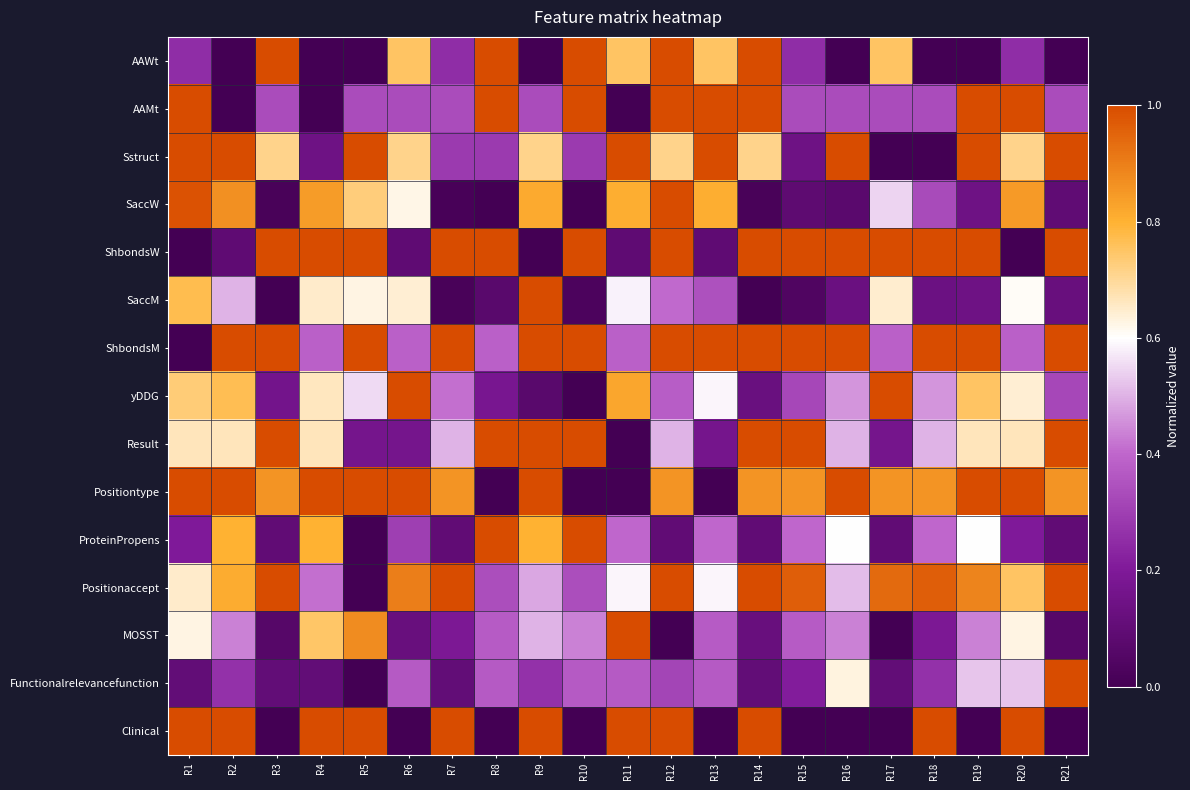

Reading left to right, list all the values displayed in this chart.

AAWt: R1=0.2	R2=0.0	R3=1.0	R4=0.0	R5=0.0	R6=0.8	R7=0.2	R8=1.0	R9=0.0	R10=1.0	R11=0.8	R12=1.0	R13=0.8	R14=1.0	R15=0.2	R16=0.0	R17=0.8	R18=0.0	R19=0.0	R20=0.2	R21=0.0
AAMt: R1=1.0	R2=0.0	R3=0.3	R4=0.0	R5=0.3	R6=0.3	R7=0.3	R8=1.0	R9=0.3	R10=1.0	R11=0.0	R12=1.0	R13=1.0	R14=1.0	R15=0.3	R16=0.3	R17=0.3	R18=0.3	R19=1.0	R20=1.0	R21=0.3
Sstruct: R1=1.0	R2=1.0	R3=0.7	R4=0.1	R5=1.0	R6=0.7	R7=0.3	R8=0.3	R9=0.7	R10=0.3	R11=1.0	R12=0.7	R13=1.0	R14=0.7	R15=0.1	R16=1.0	R17=0.0	R18=0.0	R19=1.0	R20=0.7	R21=1.0
SaccW: R1=1.0	R2=0.9	R3=0.0	R4=0.8	R5=0.7	R6=0.6	R7=0.0	R8=0.0	R9=0.8	R10=0.0	R11=0.8	R12=1.0	R13=0.8	R14=0.0	R15=0.1	R16=0.1	R17=0.5	R18=0.3	R19=0.1	R20=0.8	R21=0.1
ShbondsW: R1=0.0	R2=0.1	R3=1.0	R4=1.0	R5=1.0	R6=0.1	R7=1.0	R8=1.0	R9=0.0	R10=1.0	R11=0.1	R12=1.0	R13=0.1	R14=1.0	R15=1.0	R16=1.0	R17=1.0	R18=1.0	R19=1.0	R20=0.0	R21=1.0
SaccM: R1=0.8	R2=0.5	R3=0.0	R4=0.6	R5=0.6	R6=0.6	R7=0.0	R8=0.1	R9=1.0	R10=0.0	R11=0.6	R12=0.4	R13=0.3	R14=0.0	R15=0.0	R16=0.1	R17=0.6	R18=0.1	R19=0.1	R20=0.6	R21=0.1
ShbondsM: R1=0.0	R2=1.0	R3=1.0	R4=0.4	R5=1.0	R6=0.4	R7=1.0	R8=0.4	R9=1.0	R10=1.0	R11=0.4	R12=1.0	R13=1.0	R14=1.0	R15=1.0	R16=1.0	R17=0.4	R18=1.0	R19=1.0	R20=0.4	R21=1.0
yDDG: R1=0.7	R2=0.8	R3=0.2	R4=0.7	R5=0.6	R6=1.0	R7=0.4	R8=0.2	R9=0.1	R10=0.0	R11=0.8	R12=0.4	R13=0.6	R14=0.1	R15=0.3	R16=0.5	R17=1.0	R18=0.5	R19=0.8	R20=0.6	R21=0.3
Result: R1=0.7	R2=0.7	R3=1.0	R4=0.7	R5=0.2	R6=0.2	R7=0.5	R8=1.0	R9=1.0	R10=1.0	R11=0.0	R12=0.5	R13=0.2	R14=1.0	R15=1.0	R16=0.5	R17=0.2	R18=0.5	R19=0.7	R20=0.7	R21=1.0
Positiontype: R1=1.0	R2=1.0	R3=0.9	R4=1.0	R5=1.0	R6=1.0	R7=0.9	R8=0.0	R9=1.0	R10=0.0	R11=0.0	R12=0.9	R13=0.0	R14=0.9	R15=0.9	R16=1.0	R17=0.9	R18=0.9	R19=1.0	R20=1.0	R21=0.9
ProteinPropens: R1=0.2	R2=0.8	R3=0.1	R4=0.8	R5=0.0	R6=0.3	R7=0.1	R8=1.0	R9=0.8	R10=1.0	R11=0.4	R12=0.1	R13=0.4	R14=0.1	R15=0.4	R16=0.6	R17=0.1	R18=0.4	R19=0.6	R20=0.2	R21=0.1
Positionaccept: R1=0.7	R2=0.8	R3=1.0	R4=0.4	R5=0.0	R6=0.9	R7=1.0	R8=0.3	R9=0.5	R10=0.3	R11=0.6	R12=1.0	R13=0.6	R14=1.0	R15=1.0	R16=0.5	R17=0.9	R18=1.0	R19=0.9	R20=0.8	R21=1.0
MOSST: R1=0.6	R2=0.4	R3=0.1	R4=0.7	R5=0.9	R6=0.1	R7=0.2	R8=0.4	R9=0.5	R10=0.4	R11=1.0	R12=0.0	R13=0.4	R14=0.1	R15=0.4	R16=0.4	R17=0.0	R18=0.2	R19=0.4	R20=0.6	R21=0.1
Functionalrelevancefunction: R1=0.1	R2=0.3	R3=0.1	R4=0.1	R5=0.0	R6=0.4	R7=0.1	R8=0.4	R9=0.3	R10=0.4	R11=0.4	R12=0.3	R13=0.4	R14=0.1	R15=0.2	R16=0.6	R17=0.1	R18=0.3	R19=0.5	R20=0.5	R21=1.0
Clinical: R1=1.0	R2=1.0	R3=0.0	R4=1.0	R5=1.0	R6=0.0	R7=1.0	R8=0.0	R9=1.0	R10=0.0	R11=1.0	R12=1.0	R13=0.0	R14=1.0	R15=0.0	R16=0.0	R17=0.0	R18=1.0	R19=0.0	R20=1.0	R21=0.0